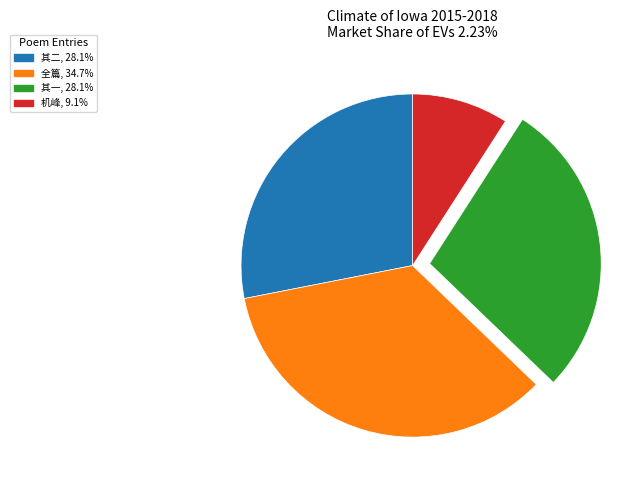

Does any single category account for the majority?

No